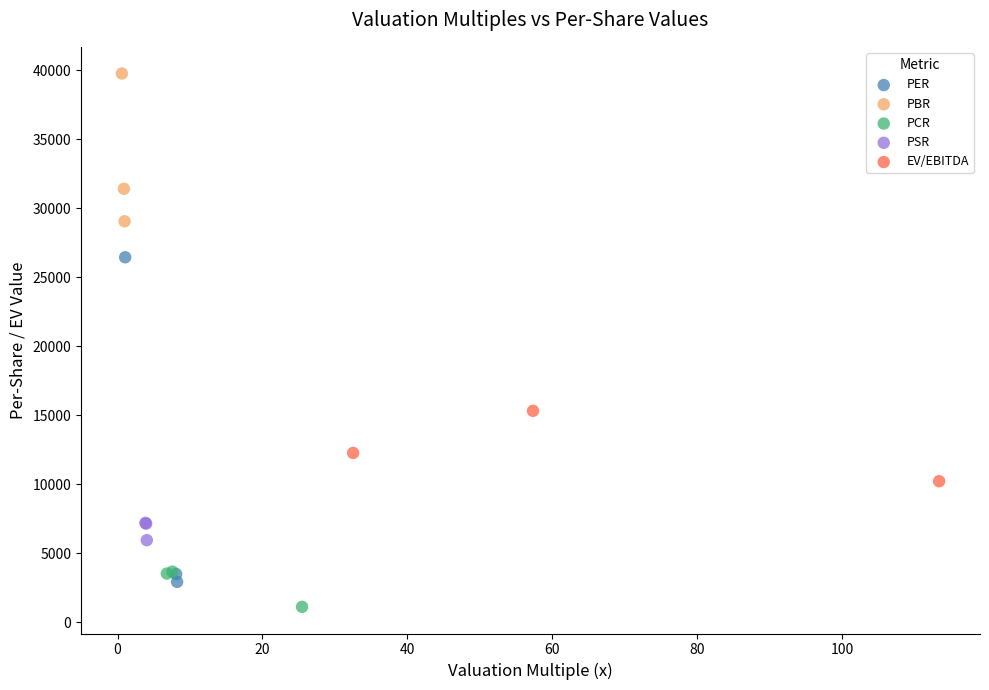

Which series contains the highest Y value?

PBR